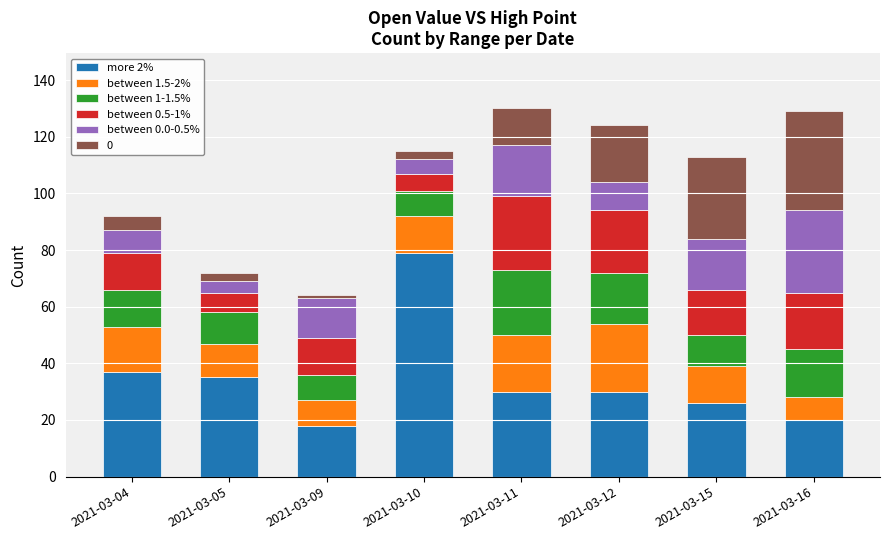

What is the total value across all series at 2021-03-04?

92